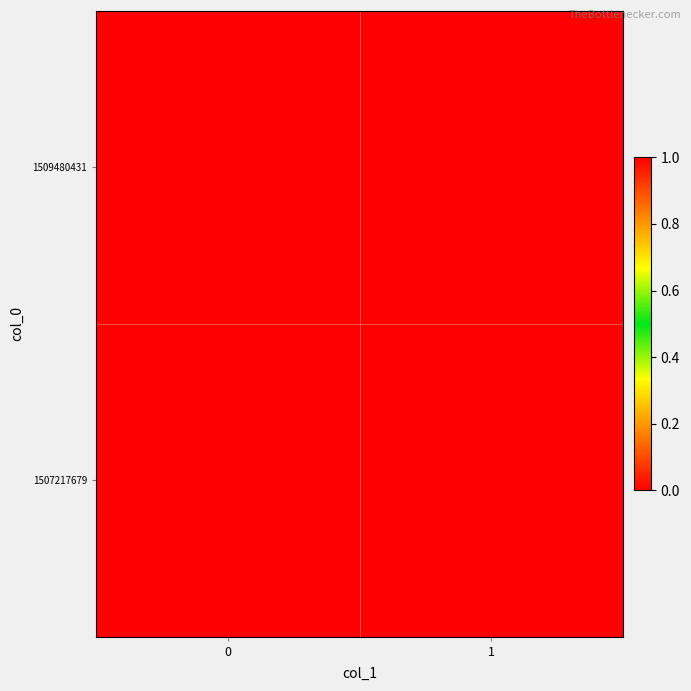

Rank the series by their average value, from lowest to highest.

1507217679, 1509480431